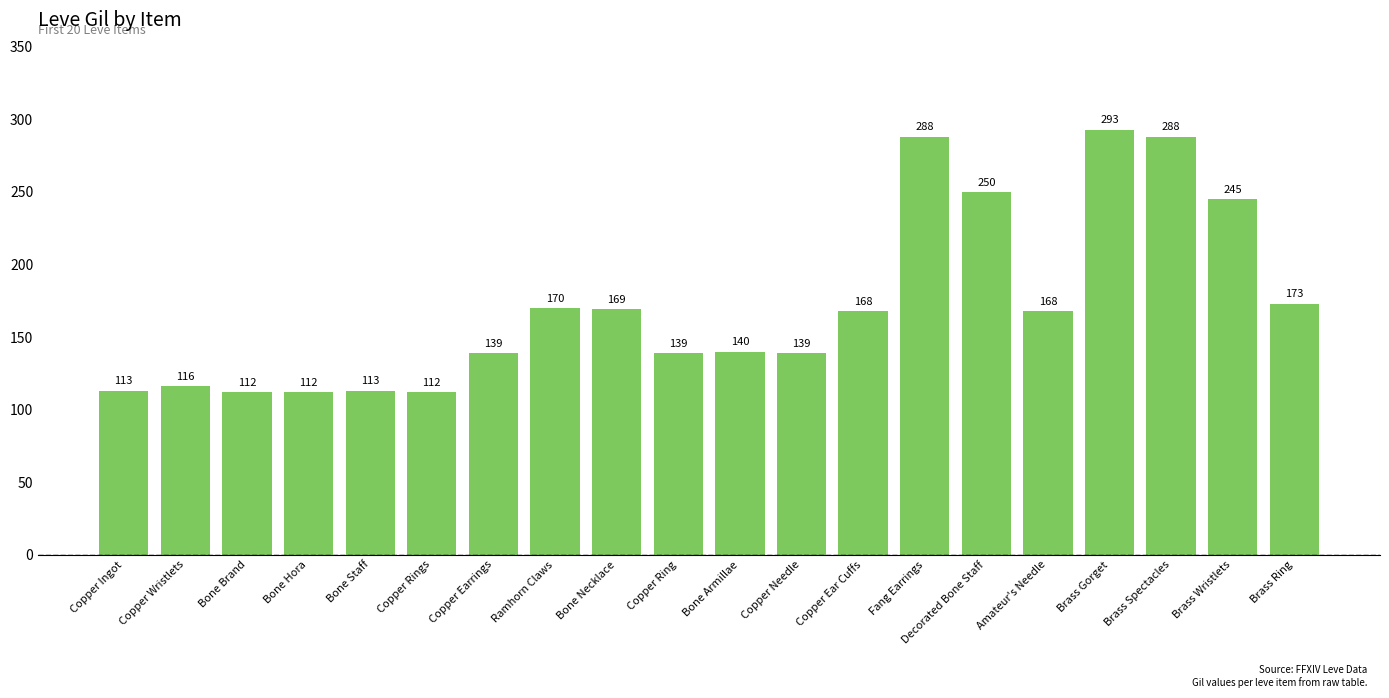

What is the ratio of the value at Brass Ring to the value at Brass Wristlets?

0.7